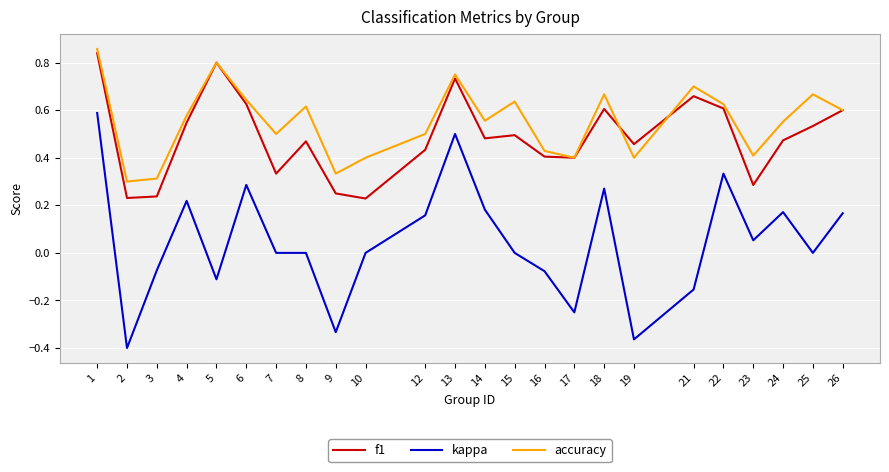

Does the chart have visible grid lines?

Yes